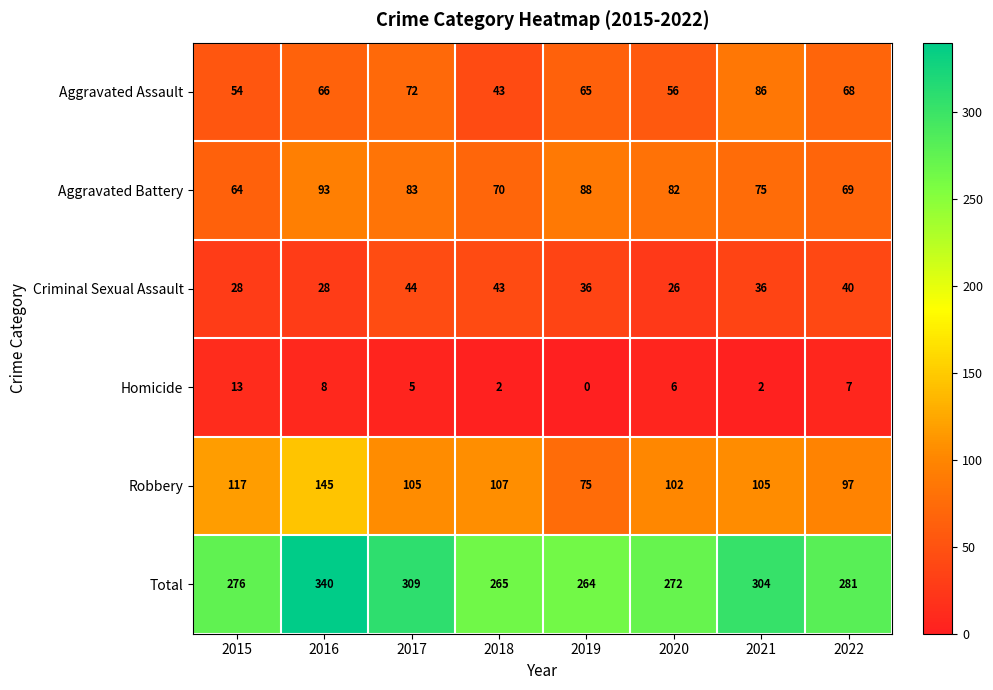

At which label does Aggravated Battery first exceed 82?

2016